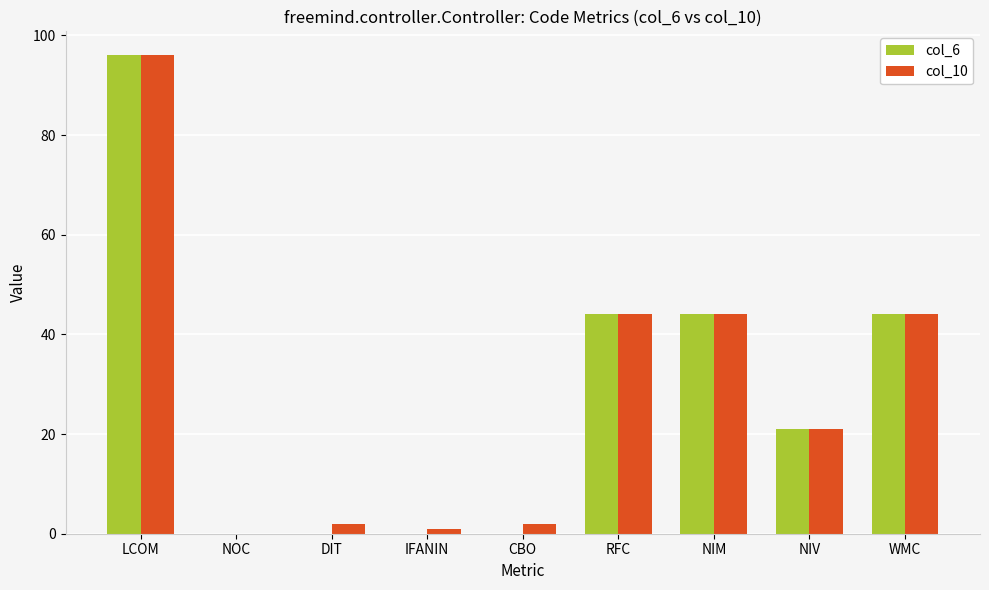

Reading left to right, transcribe all the data shown in this chart.

col_6: LCOM=96	NOC=0	DIT=0	IFANIN=0	CBO=0	RFC=44	NIM=44	NIV=21	WMC=44
col_10: LCOM=96	NOC=0	DIT=2	IFANIN=1	CBO=2	RFC=44	NIM=44	NIV=21	WMC=44